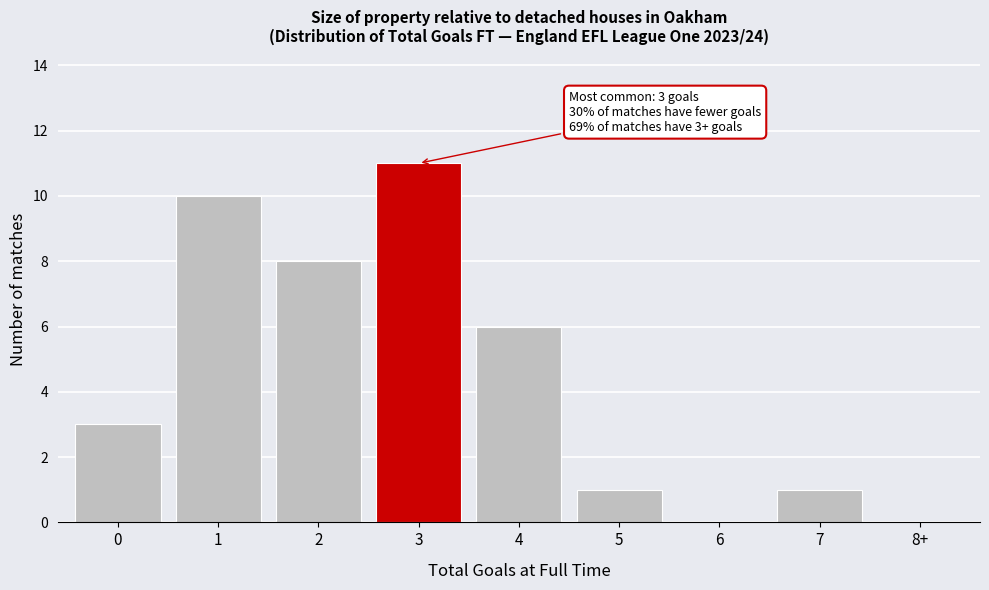

Reading right to left, list all the values displayed in this chart.

8+=0	7=1	6=0	5=1	4=6	3=11	2=8	1=10	0=3